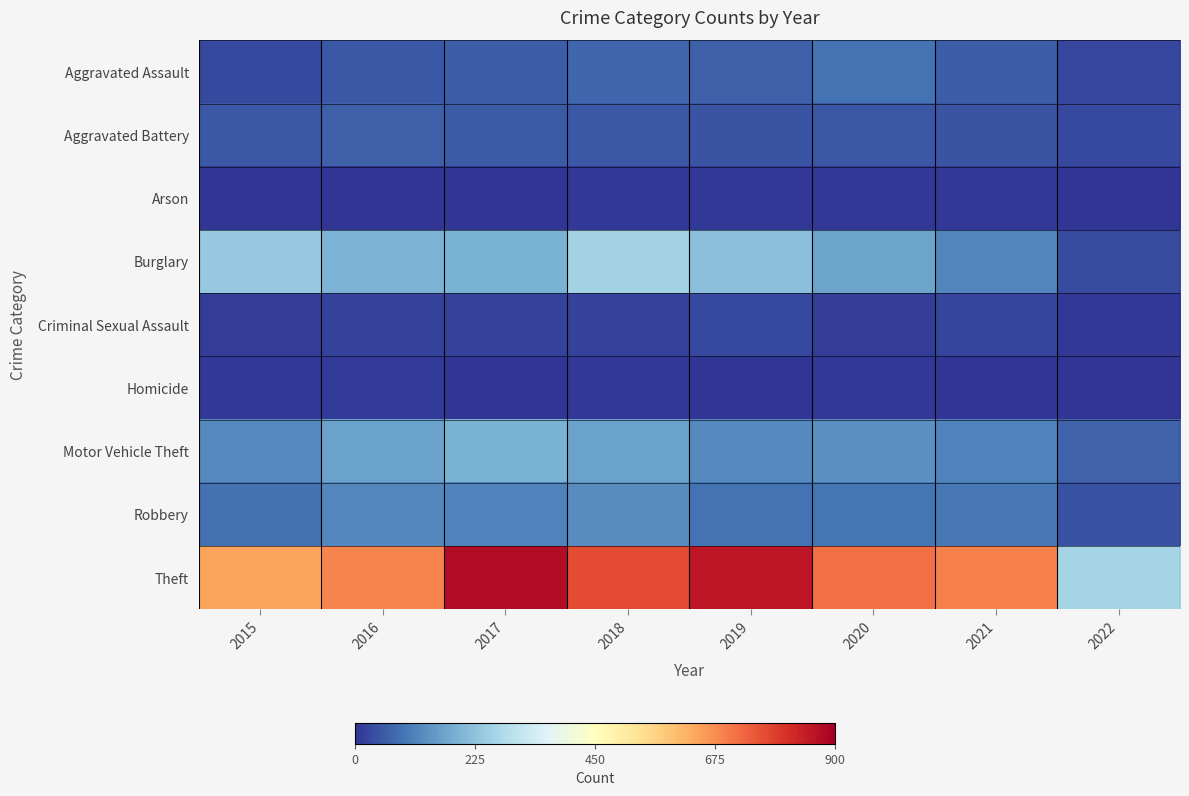

Reading right to left, transcribe all the data shown in this chart.

Aggravated Assault: 2022=25	2021=58	2020=88	2019=61	2018=72	2017=59	2016=50	2015=31
Aggravated Battery: 2022=31	2021=43	2020=48	2019=45	2018=52	2017=54	2016=60	2015=50
Arson: 2022=1	2021=6	2020=4	2019=5	2018=6	2017=1	2016=3	2015=3
Burglary: 2022=34	2021=117	2020=167	2019=221	2018=257	2017=192	2016=194	2015=236
Criminal Sexual Assault: 2022=6	2021=24	2020=13	2019=29	2018=19	2017=19	2016=19	2015=13
Homicide: 2022=0	2021=2	2020=6	2019=3	2018=5	2017=2	2016=8	2015=4
Motor Vehicle Theft: 2022=64	2021=113	2020=134	2019=125	2018=164	2017=191	2016=163	2015=125
Robbery: 2022=41	2021=95	2020=94	2019=89	2018=130	2017=115	2016=123	2015=87
Theft: 2022=262	2021=691	2020=714	2019=855	2018=767	2017=873	2016=689	2015=641